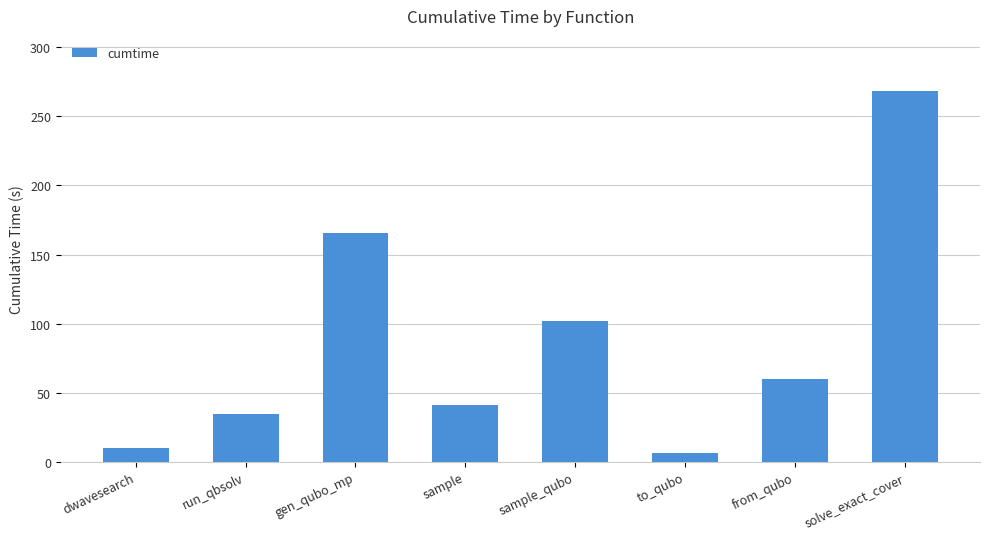

Reading left to right, extract all data points from this chart.

dwavesearch=10.1	run_qbsolv=34.6	gen_qubo_mp=165.8	sample=41.5	sample_qubo=102.2	to_qubo=6.8	from_qubo=60.3	solve_exact_cover=268.0